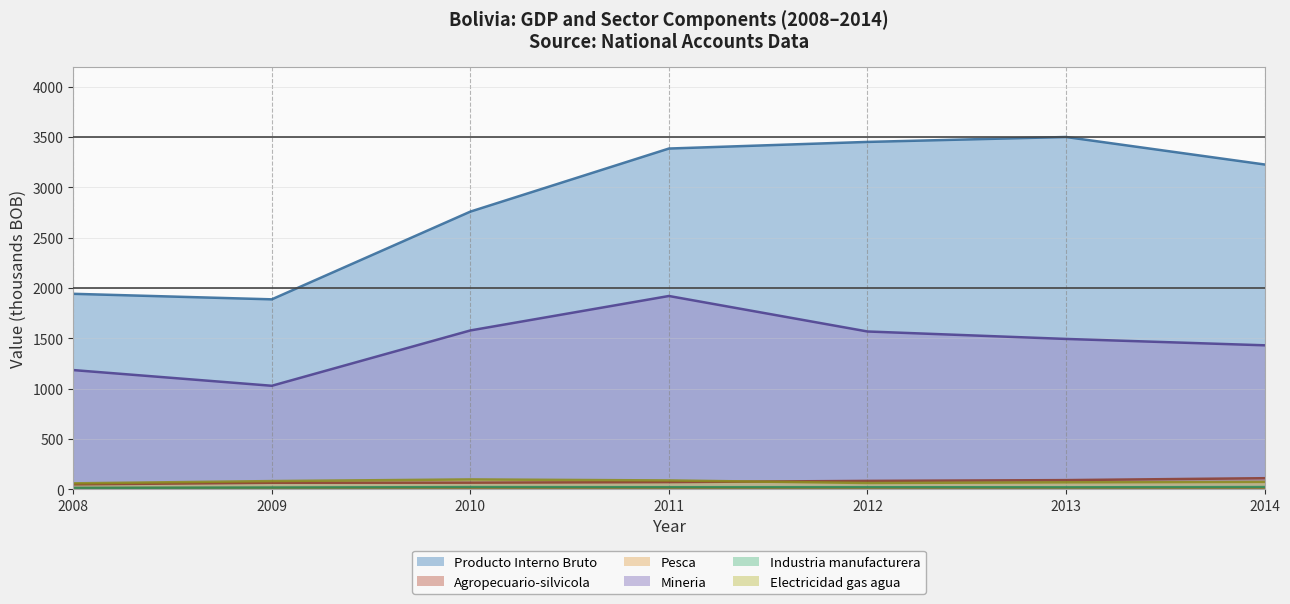

At which label is Pesca closest to 9?

2013